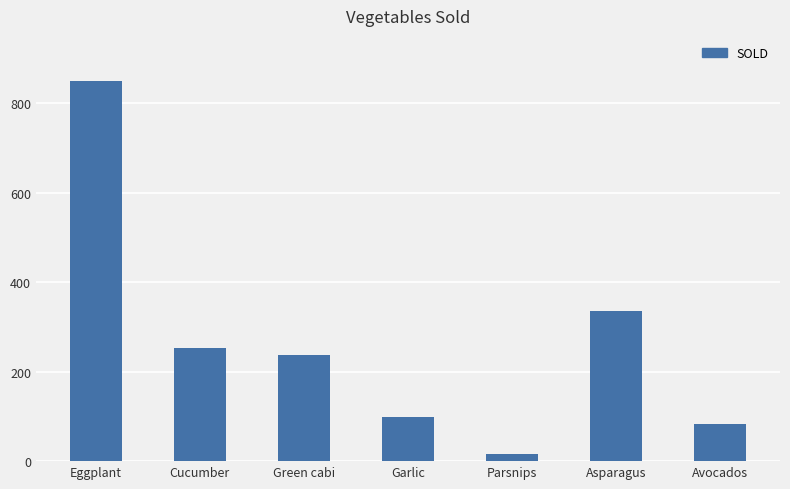

What is the change in value from Parsnips to Asparagus?

+319